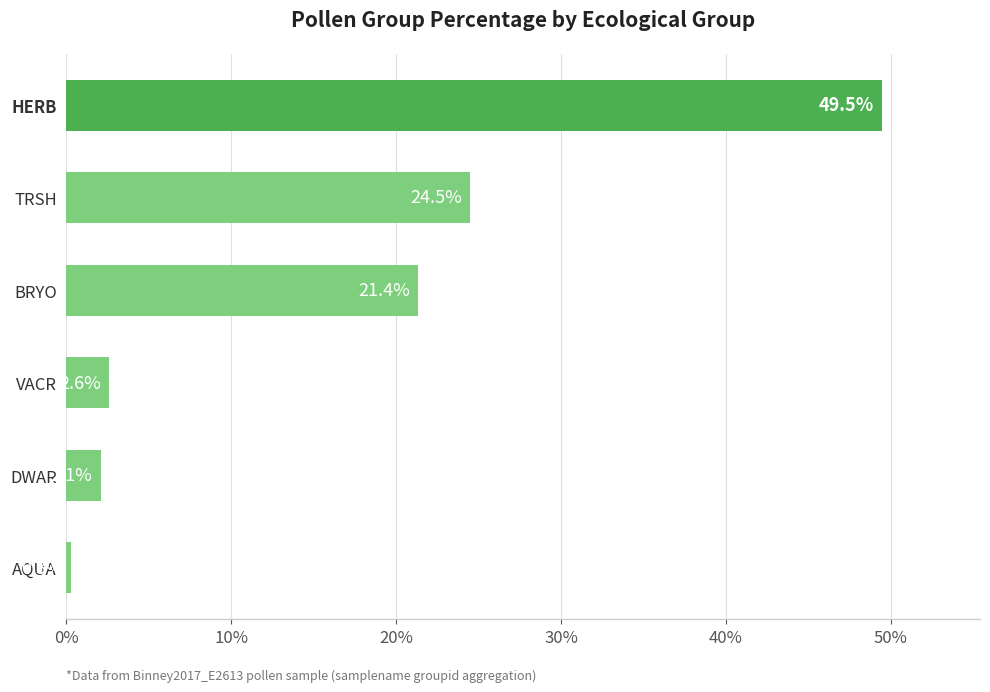

Where is the data nearest to the value 24?

TRSH